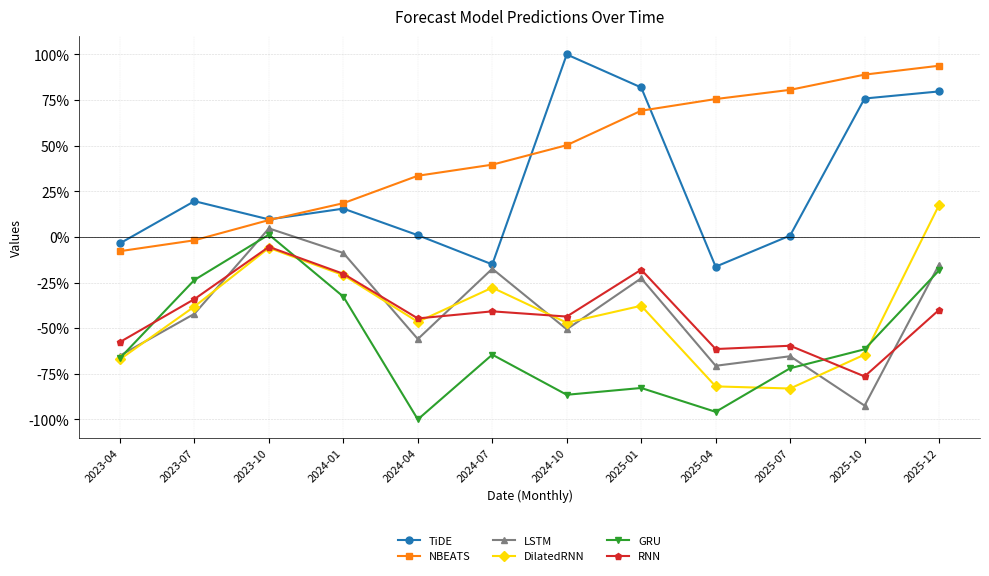

Which category has the lowest value across all series?

2024-04